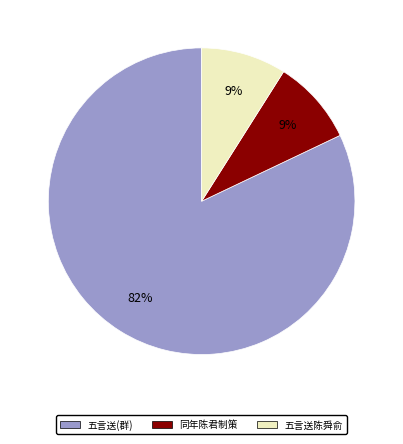

What percentage is the 五言送(群) slice, to the nearest percent?

82%